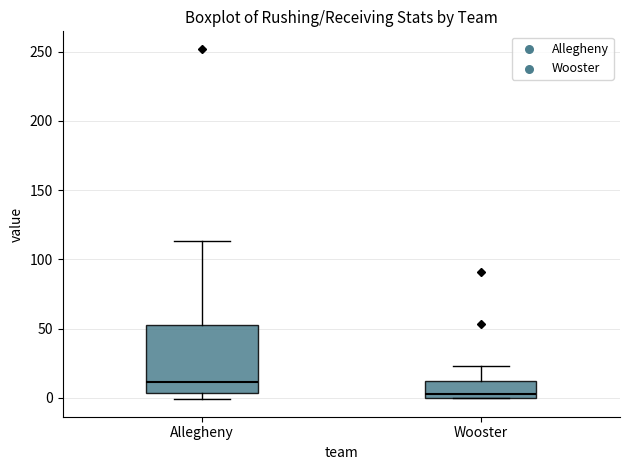

Which box's median line is the lowest?

Wooster